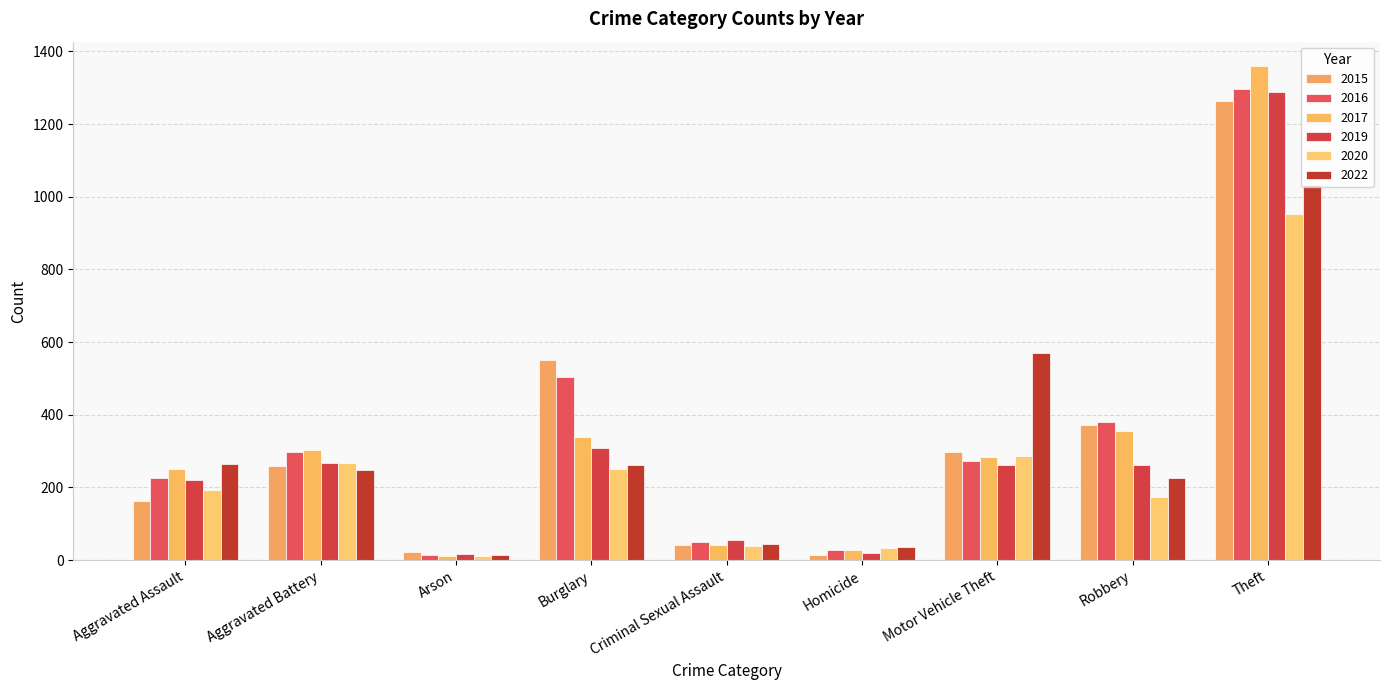

What position from the left is Aggravated Battery?

2